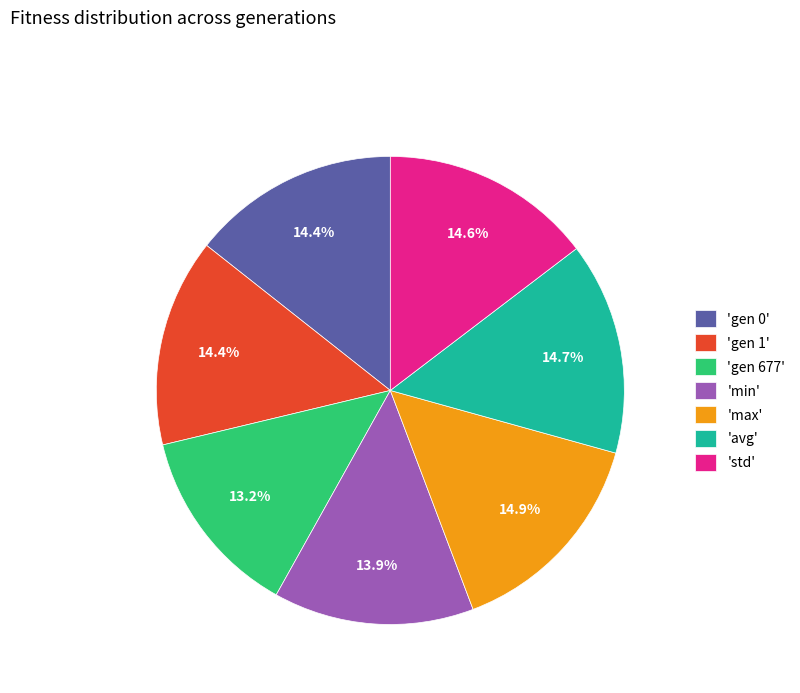

Which slice is the smallest?

'gen 677'